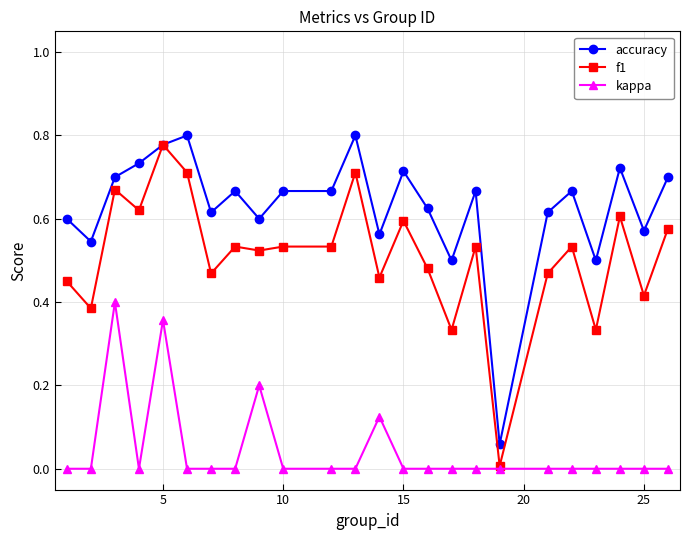

True or false: kappa and accuracy intersect in this chart.

False